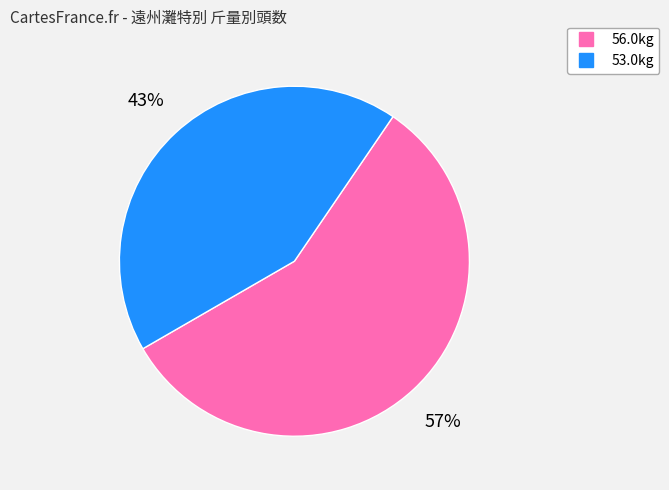

Does any single category account for the majority?

Yes